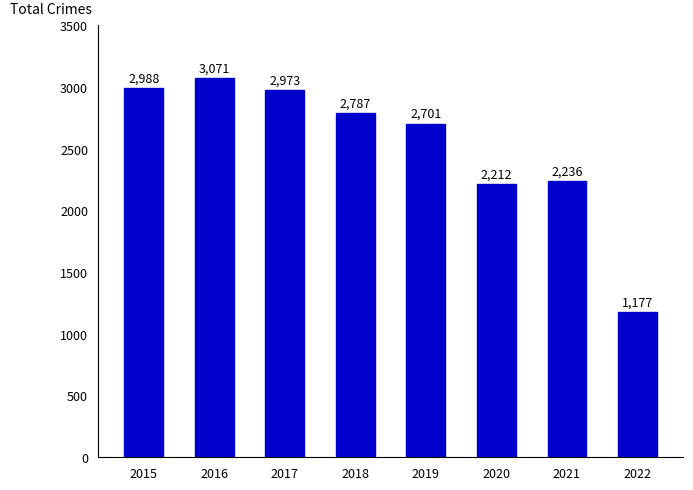

At which category does the chart reach its minimum across all series?

2022